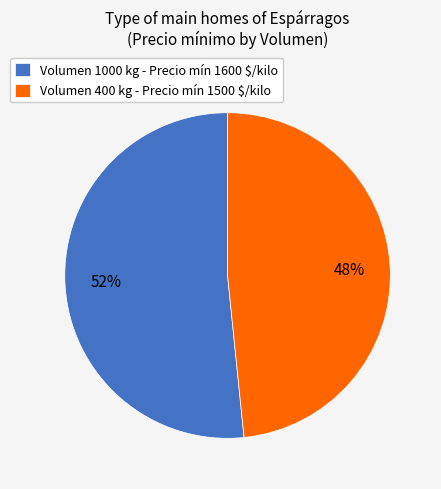

To the nearest percent, what portion does Volumen 400 kg - Precio mín 1500 $/kilo represent?

48%